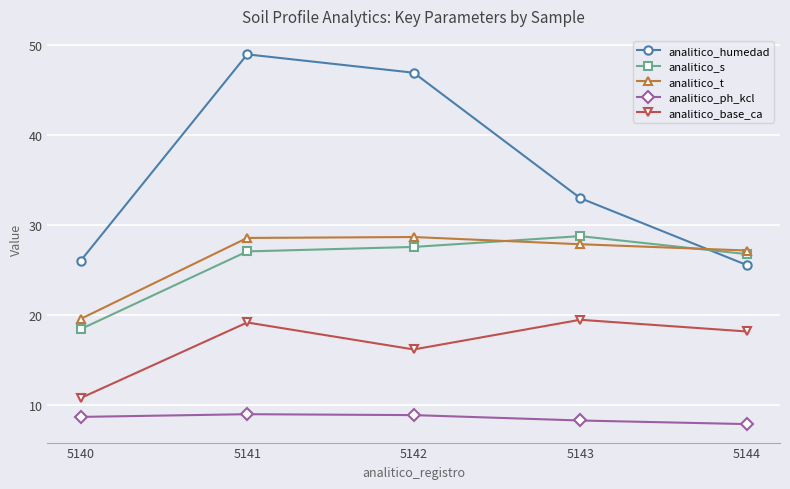

What are all the series names shown in the legend?

analitico_humedad, analitico_s, analitico_t, analitico_ph_kcl, analitico_base_ca